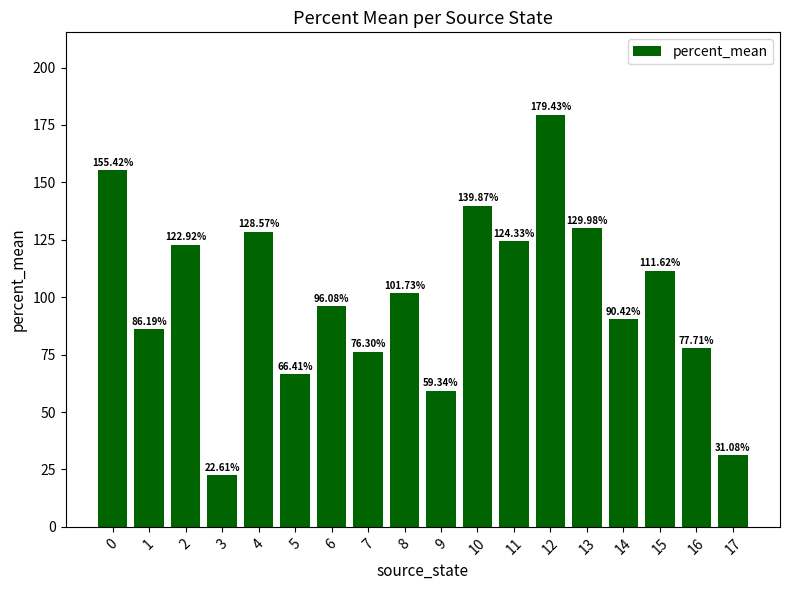

How many distinct data groups are displayed?

1